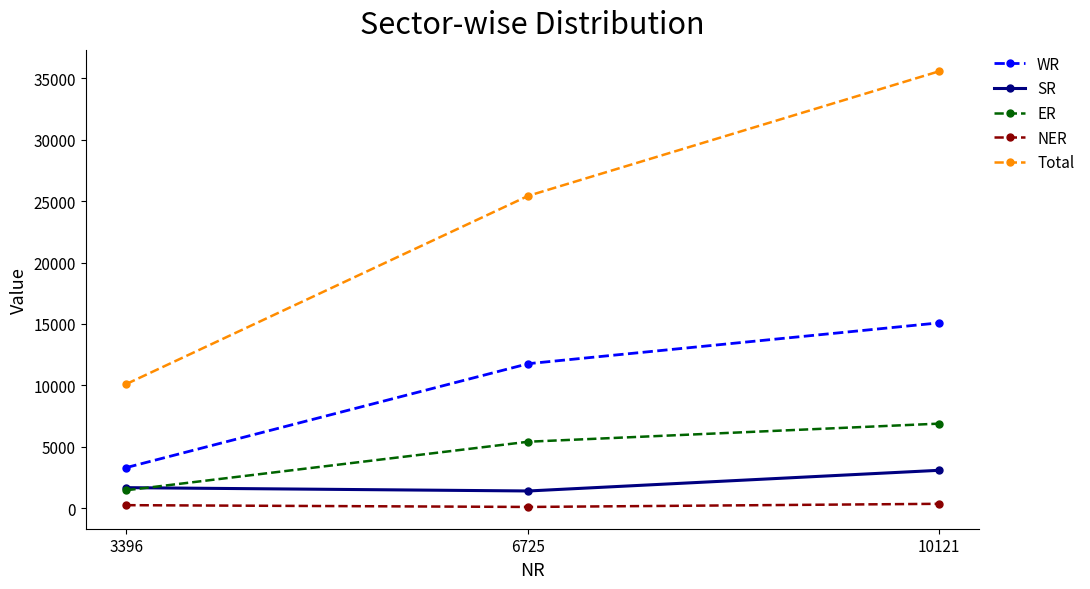

What is the value of the ER point at the 3rd from the left?

6889